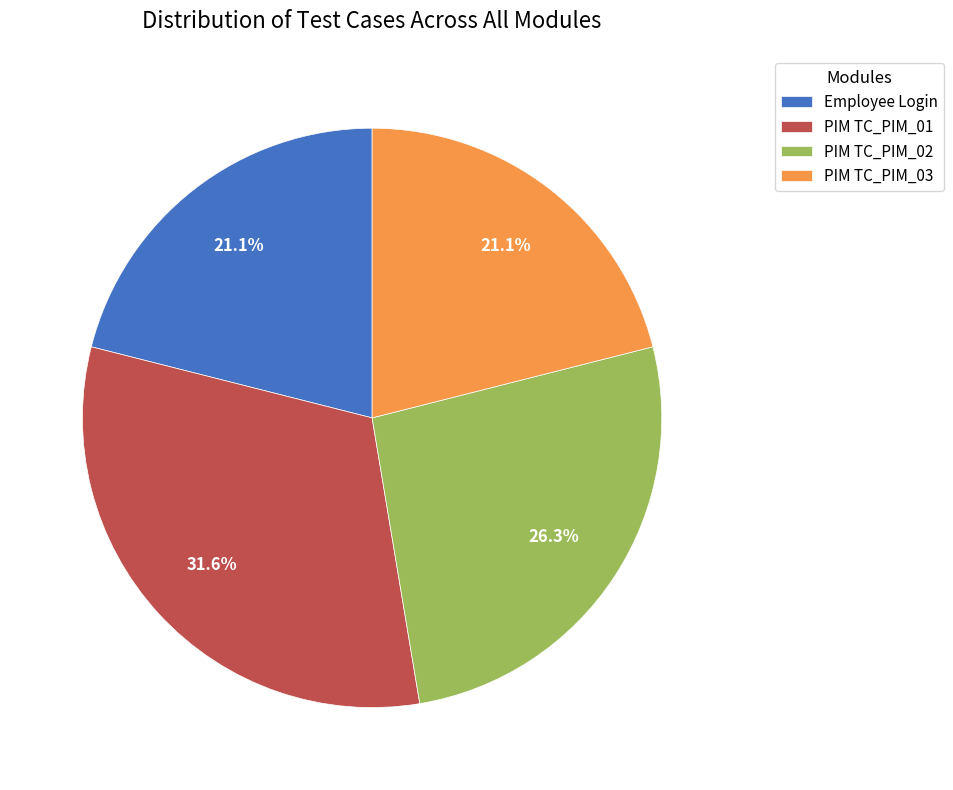

What is the total percentage of PIM TC_PIM_02 and Employee Login?

47.4%